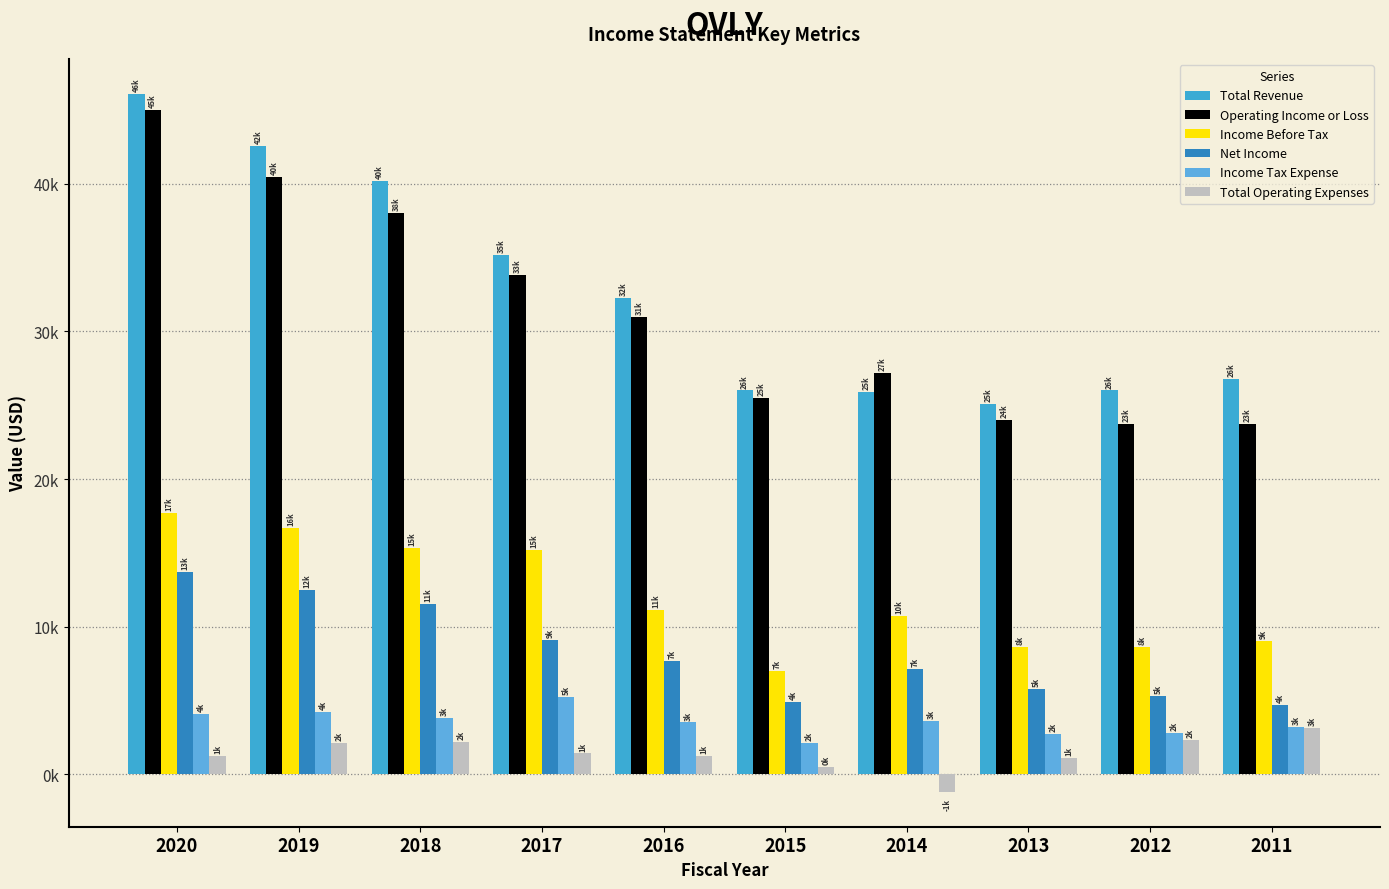

Reading left to right, list all the values displayed in this chart.

Total Revenue: 46100	42600	40200	35200	32300	26000	25900	25100	26000	26800
Operating Income or Loss: 45000	40500	38000	33800	31000	25500	27200	24000	23700	23700
Income Before Tax: 17700	16700	15300	15200	11100	7000	10700	8600	8600	9000
Net Income: 13700	12500	11500	9100	7700	4900	7100	5800	5300	4700
Income Tax Expense: 4100	4200	3800	5200	3500	2100	3600	2700	2800	3200
Total Operating Expenses: 1200	2100	2200	1400	1200	500	-1200	1100	2300	3100